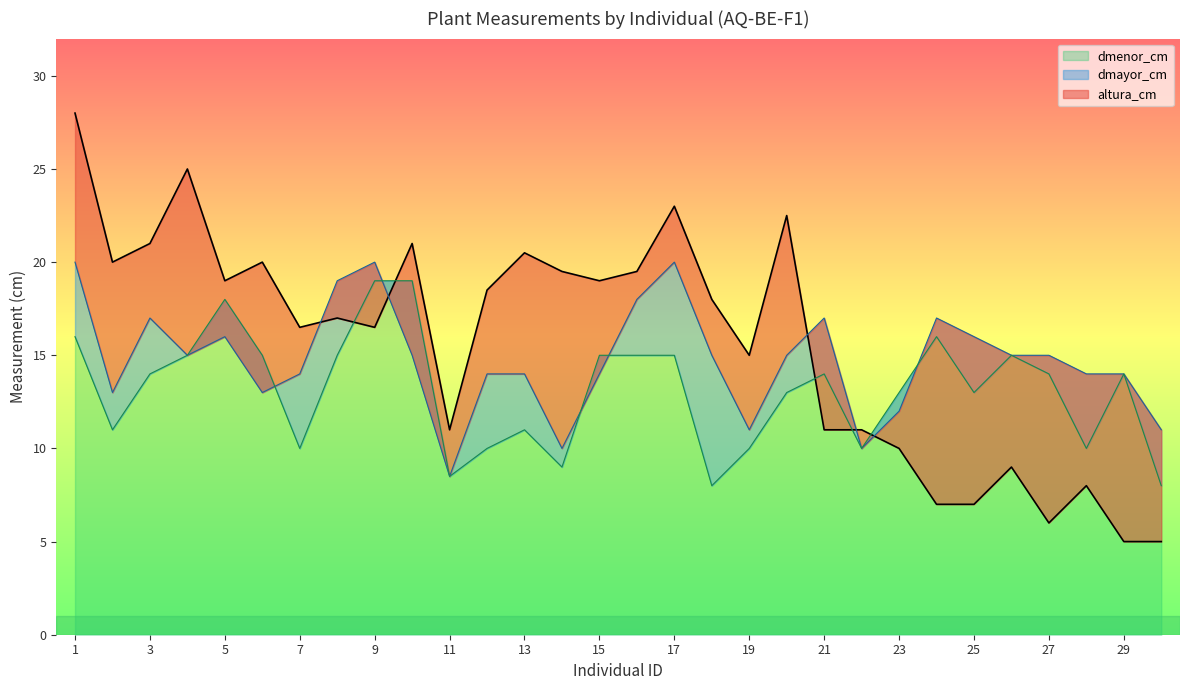

Which series has the largest total across all categories?

altura_cm